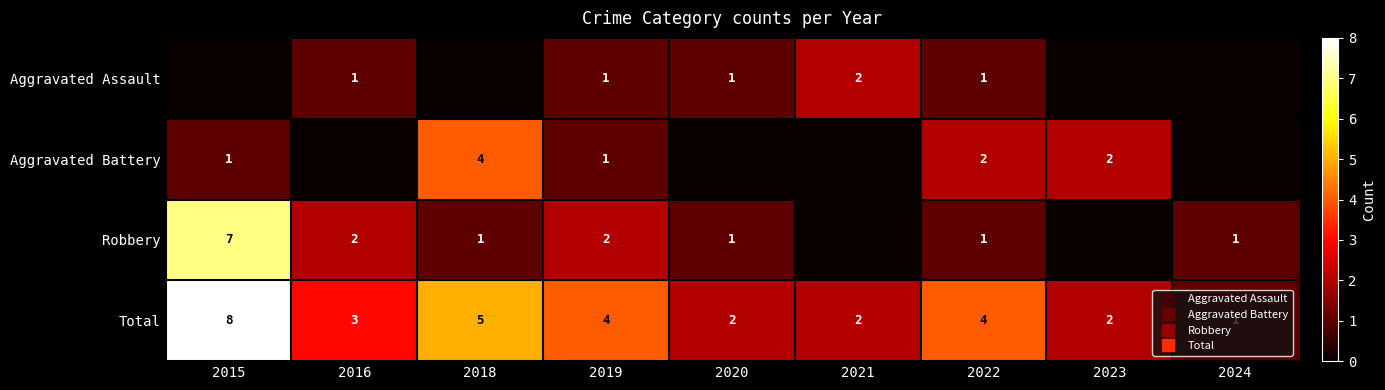

What is the total value across all series at 2018?

10